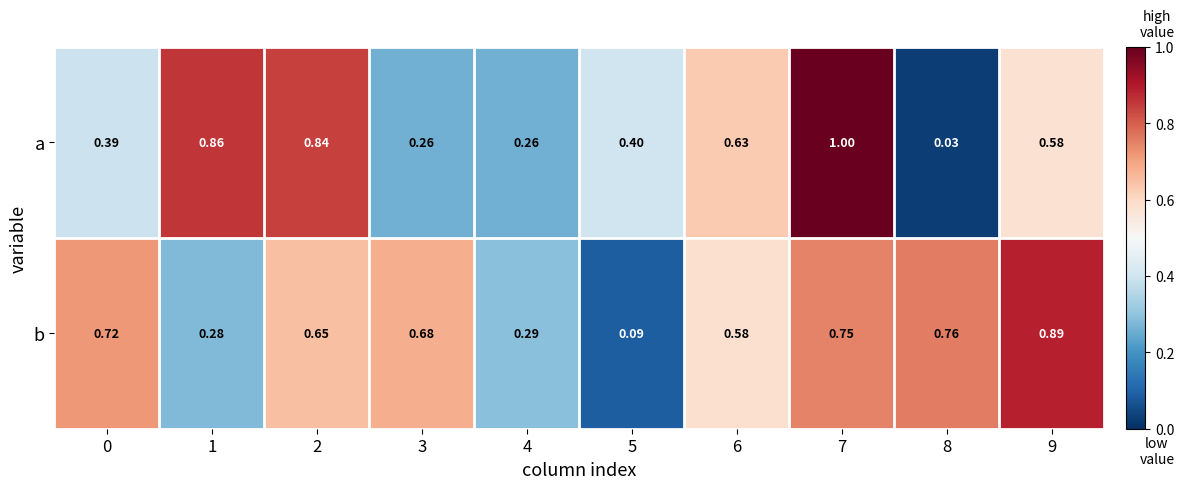

Rank the series by their maximum value, from lowest to highest.

b, a